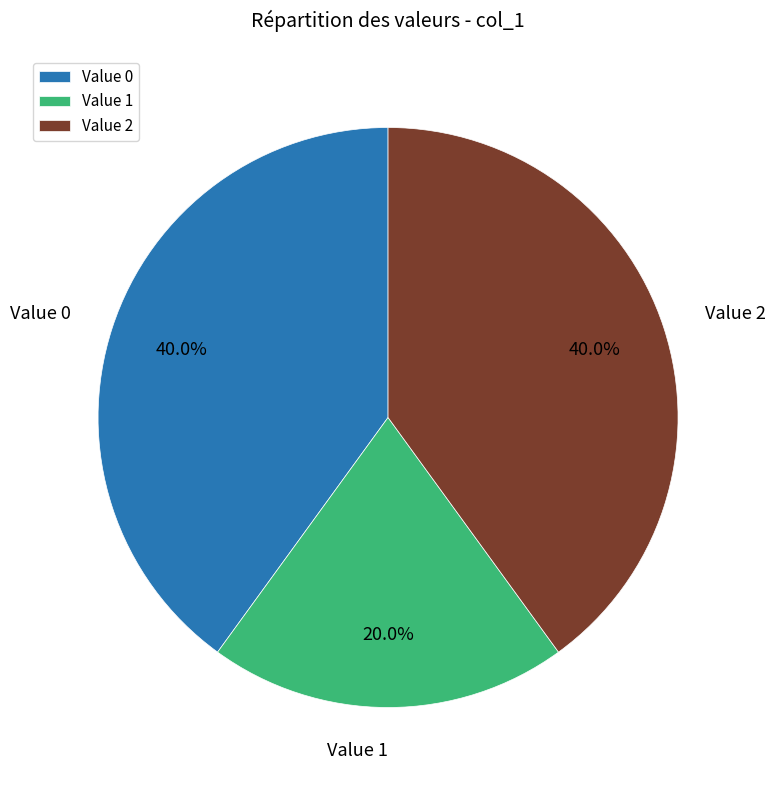

What is the ratio of the value at Value 1 to the value at Value 2?

0.5